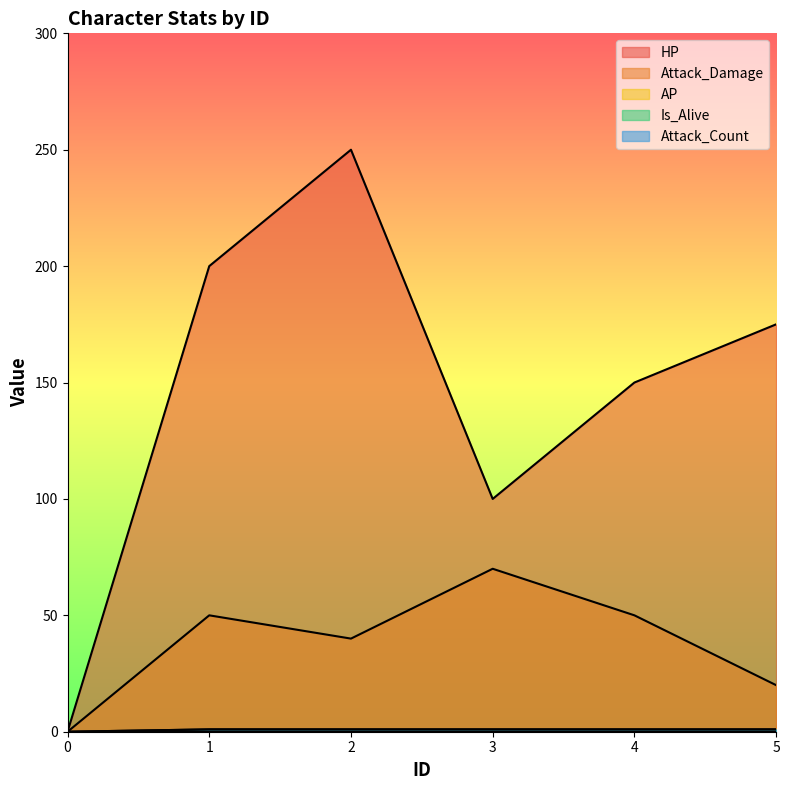

What is the value of the HP point at the 5th from the left?

150